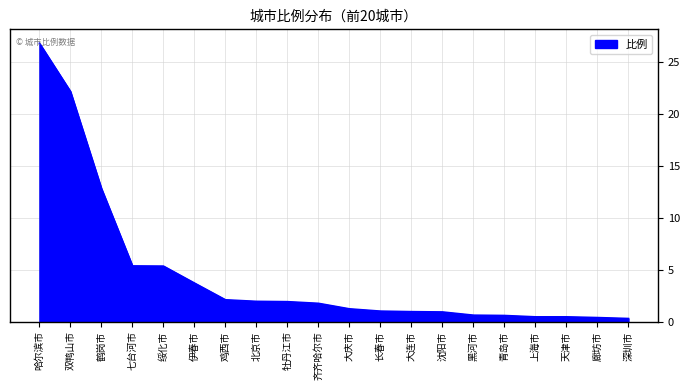

What is the approximate value at 大庆市?

1.2